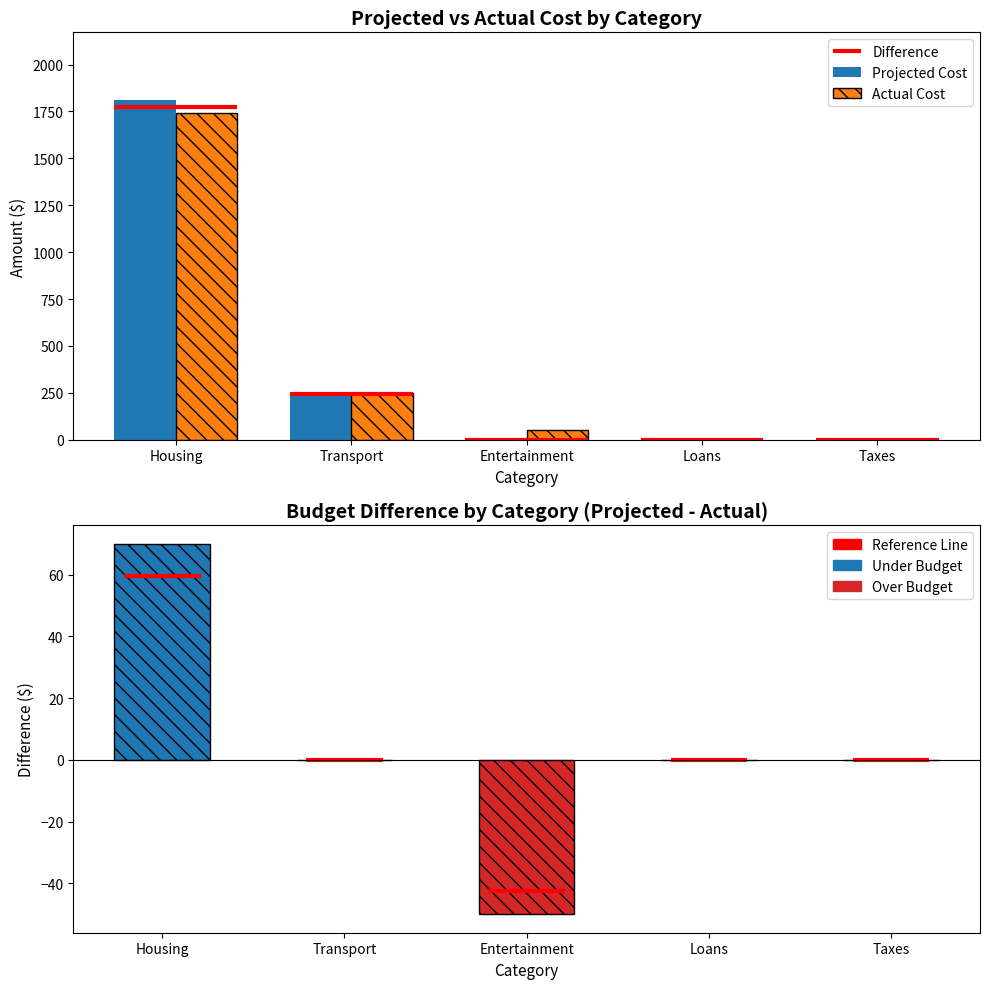

What value does the Projected Cost series have at Housing, to the nearest 100?

1800